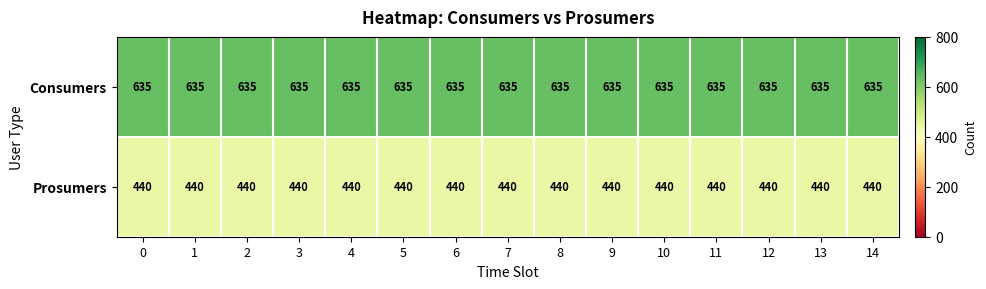

What is the average value of the Prosumers series?

440